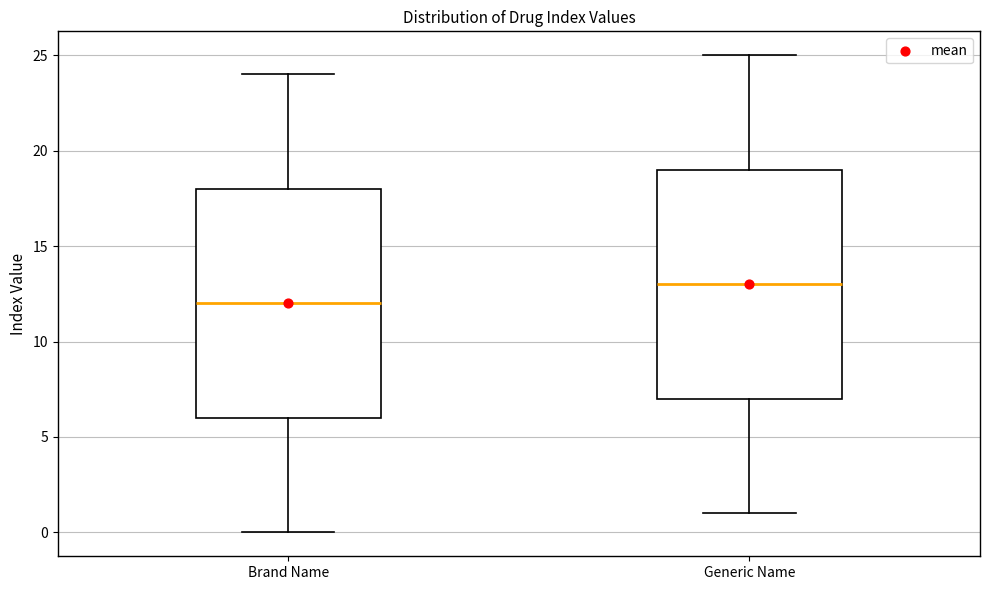

Reading left to right, transcribe this box plot: for each box, give where its median line is, the range the box spans, and where its two whiskers end, as read against the y-axis. The values are not printed on the chart, so give them approximately, as read against the axis.

Brand Name: median 12, box 6 to 18, whiskers 0 to 24
Generic Name: median 13, box 7 to 19, whiskers 1 to 25